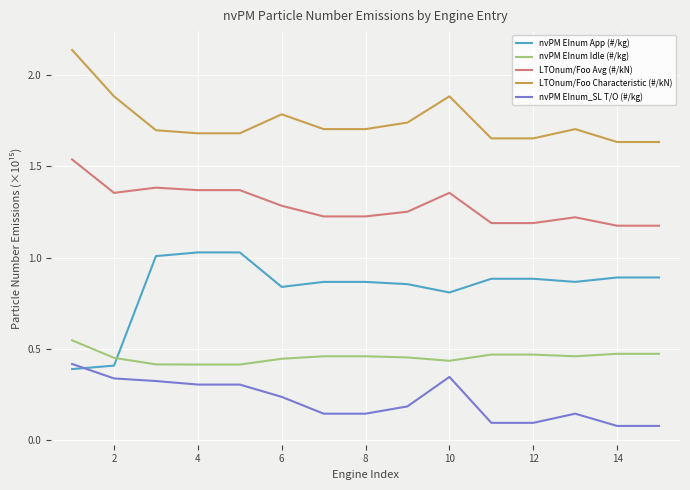

What is the difference between the maximum and minimum values in the nvPM EInum App (#/kg) series?

0.6